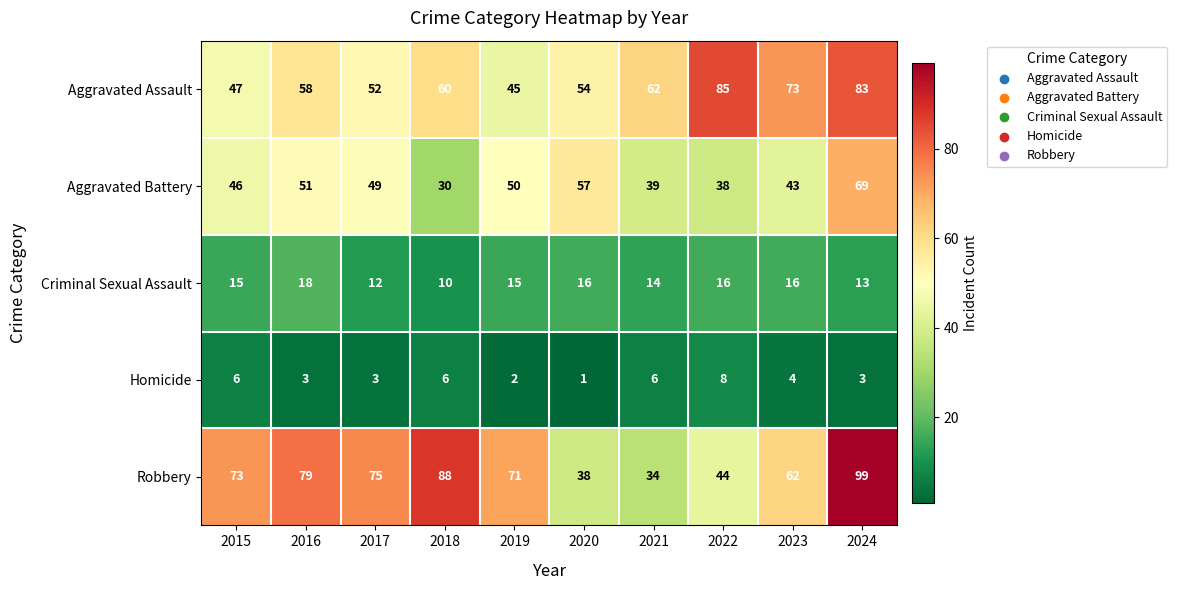

How many distinct data groups are displayed?

5